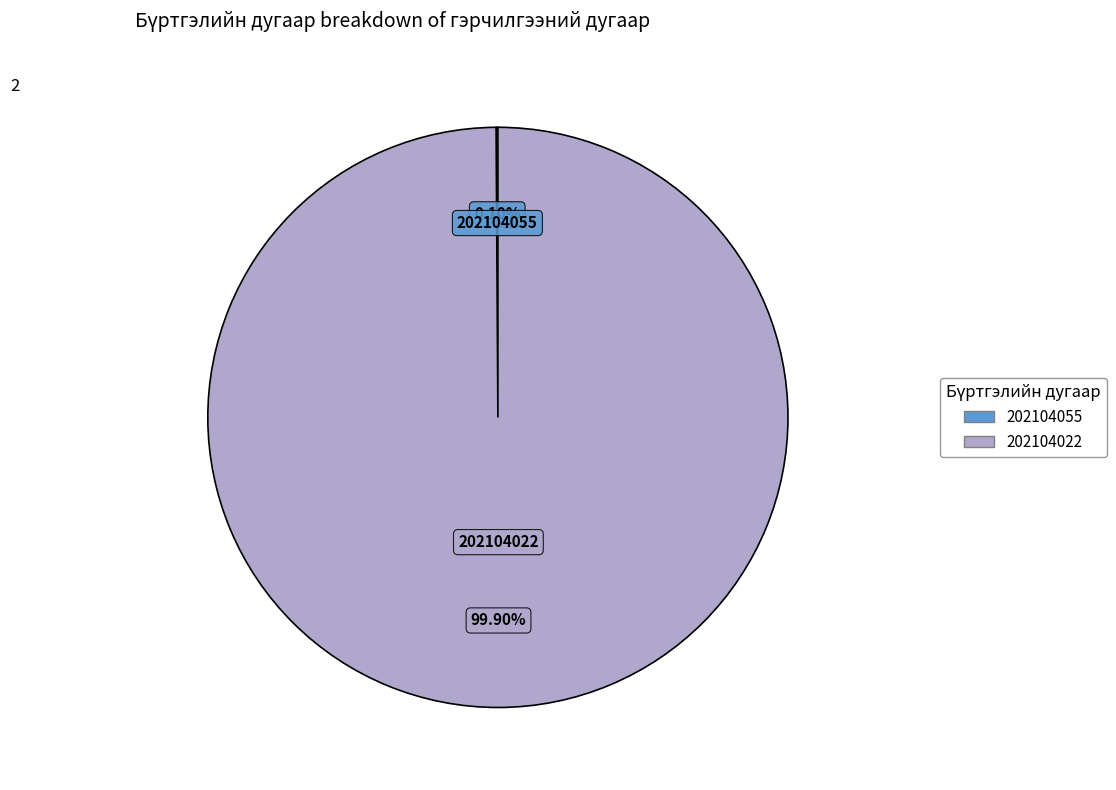

Is there any slice that represents more than half of the pie?

Yes